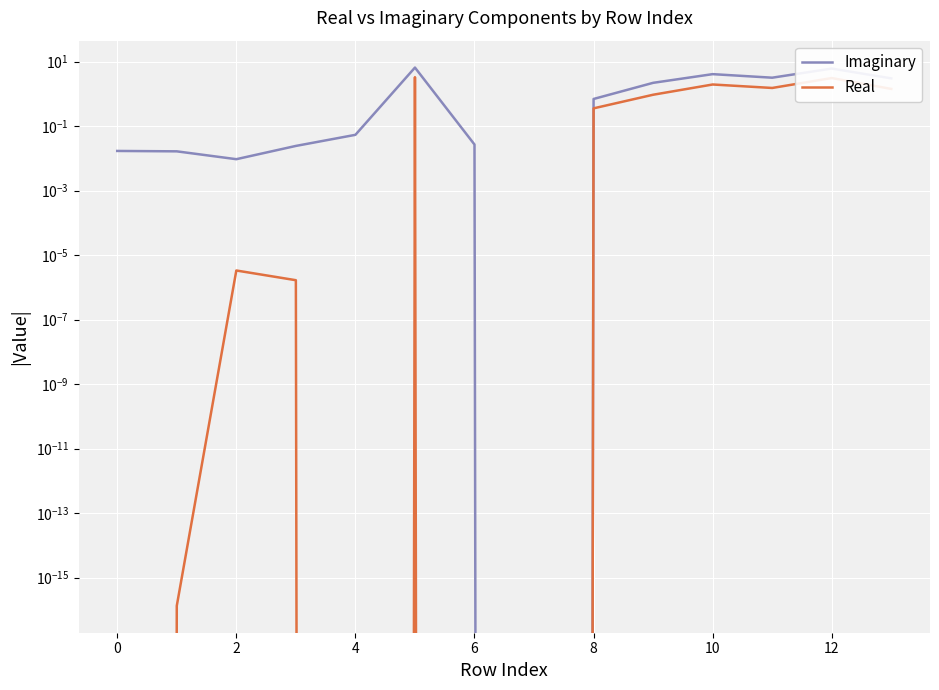

True or false: Imaginary and Real intersect in this chart.

False